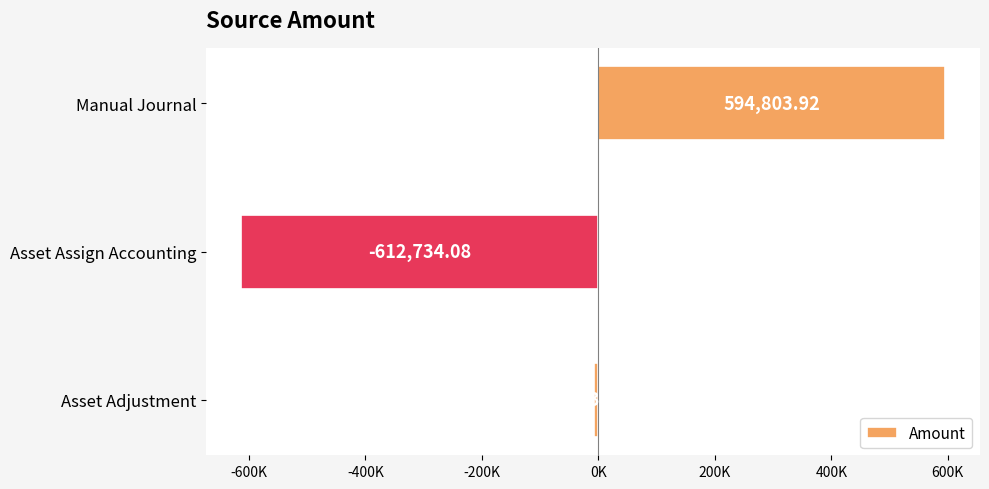

At which category does the chart reach its minimum across all series?

Asset Assign Accounting